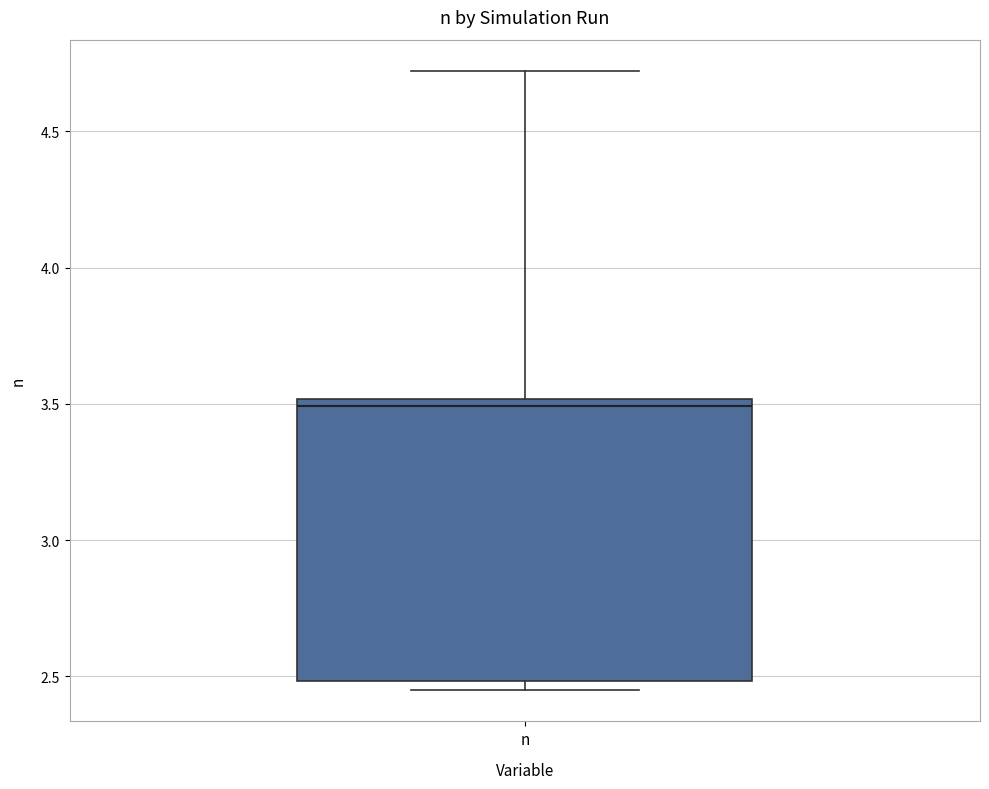

Where is the lower edge of the box for n on the y-axis? The values are not printed on the chart, so give them approximately, as read against the axis.

2.50